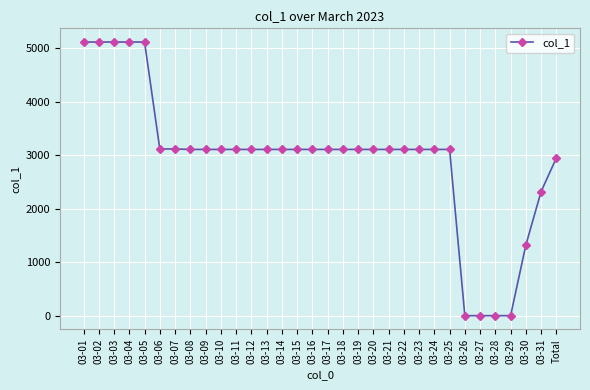

What is the greatest value displayed?

5117.2